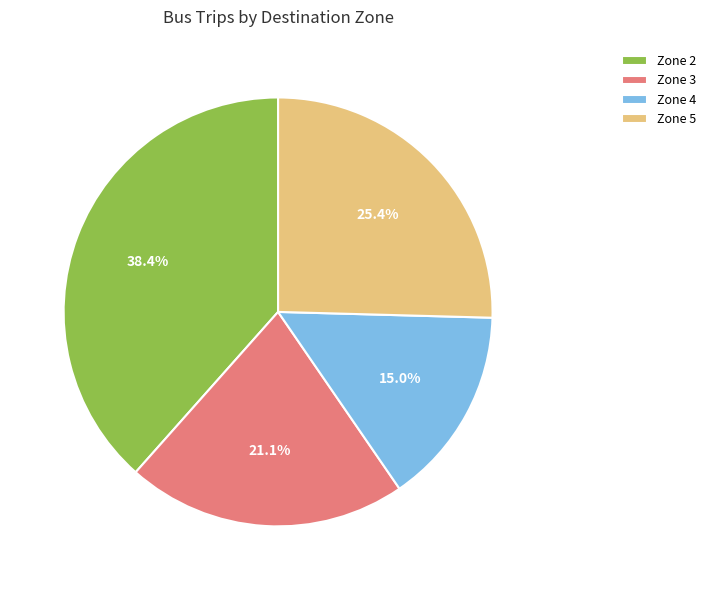

Do Zone 2 and Zone 3 together represent more than half of the pie?

Yes